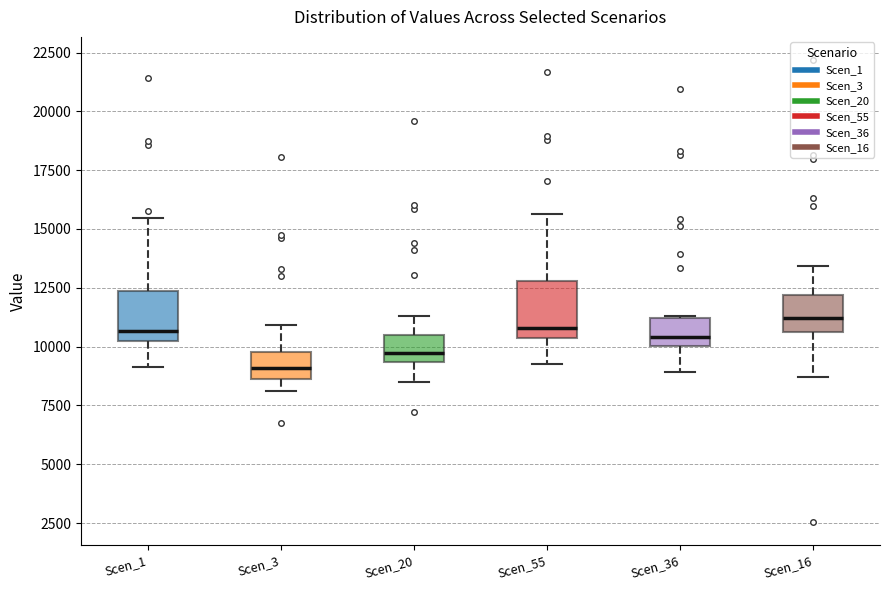

Where is the upper edge of the box for Scen_20 on the y-axis? The values are not printed on the chart, so give them approximately, as read against the axis.

10500